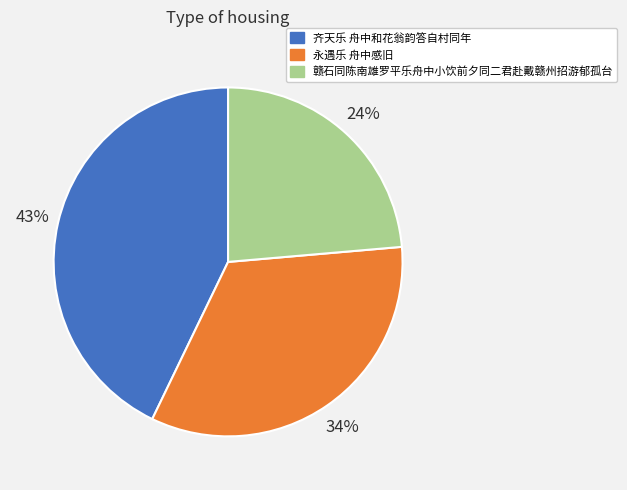

Count the number of slices in the pie.

3